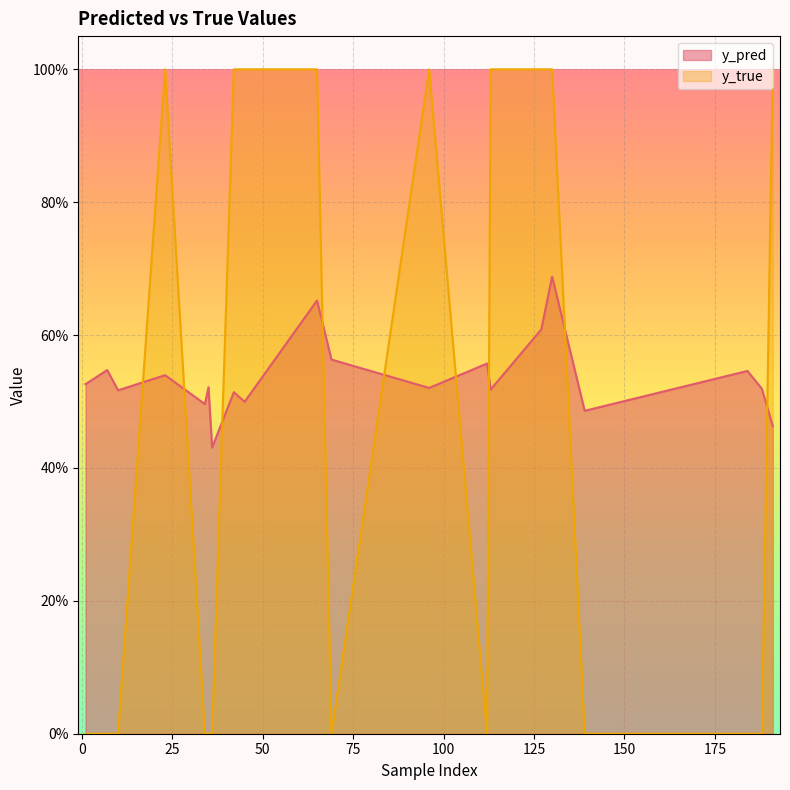

What is the difference between the maximum and minimum values in the y_pred series?

0.3